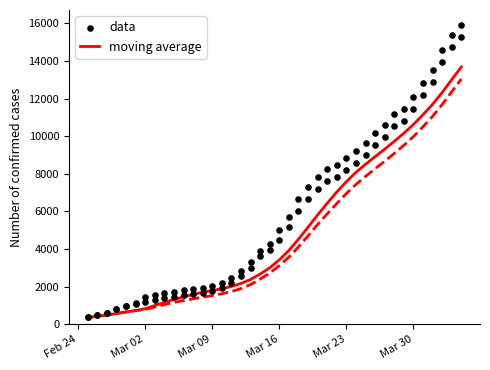

Which series contains the lowest Y value?

moving average